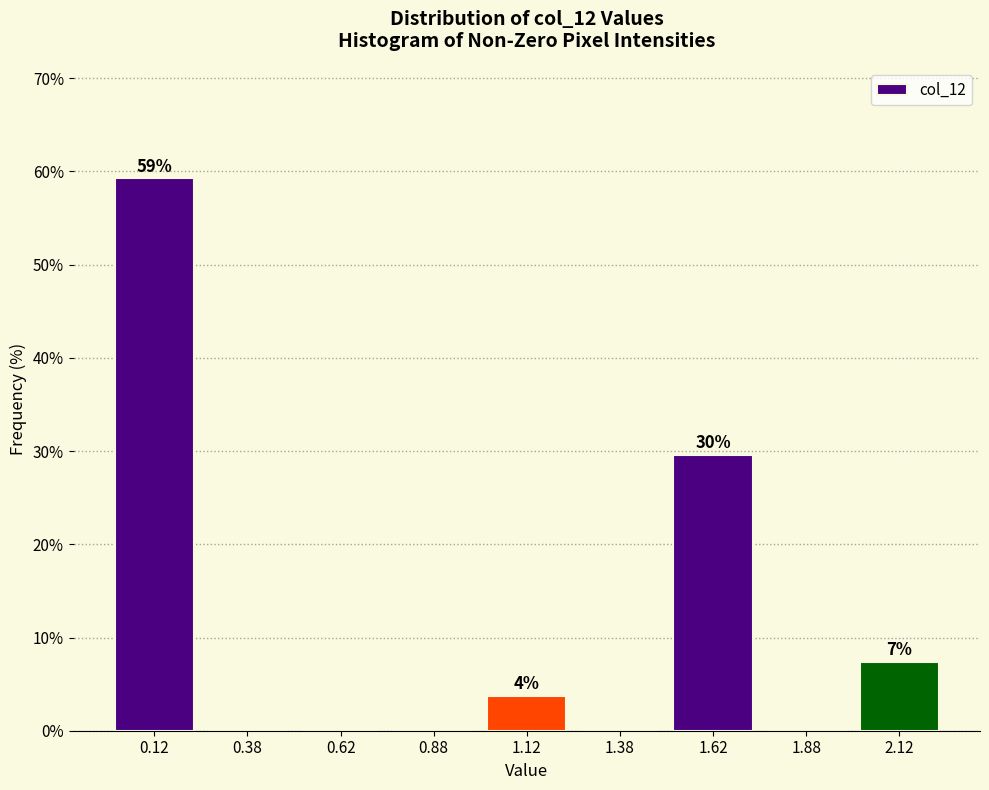

Which range on the x-axis has the tallest bar?

0.00 to 0.25